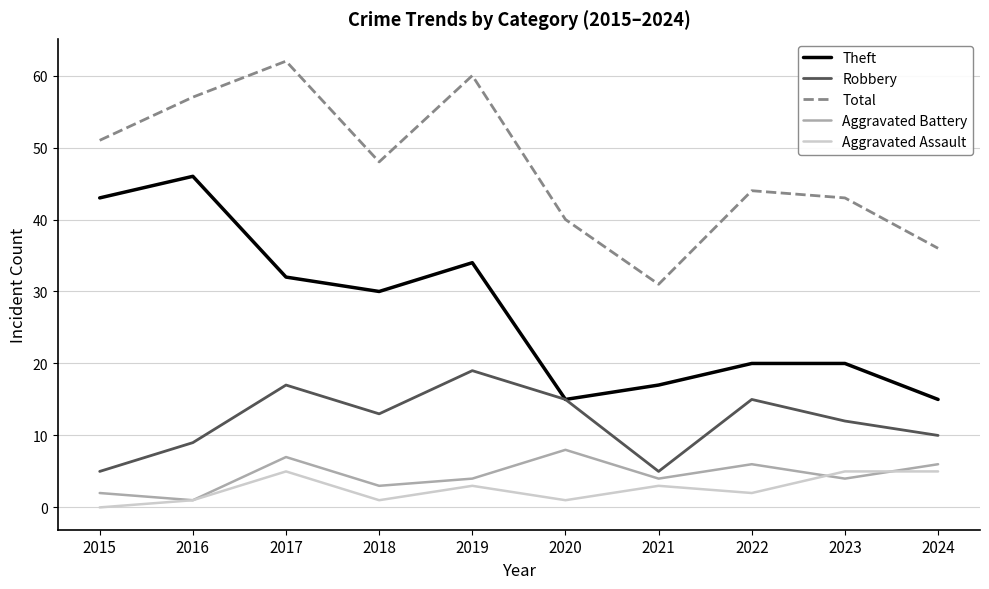

Where is the first local minimum for Aggravated Battery?

2016